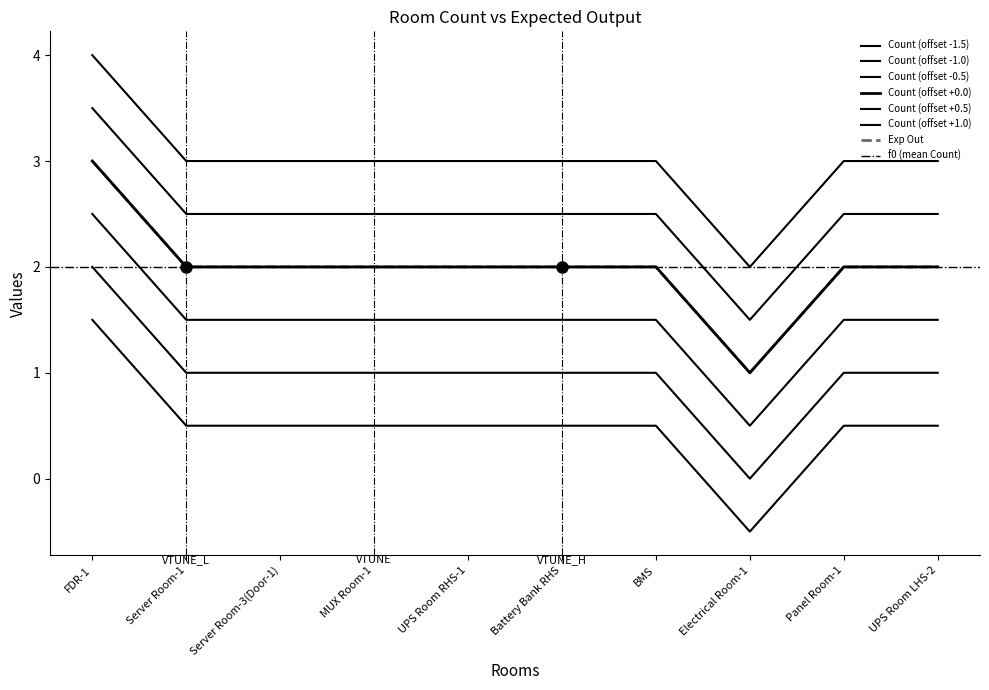

True or false: Count has more than 1 interior local peaks.

False